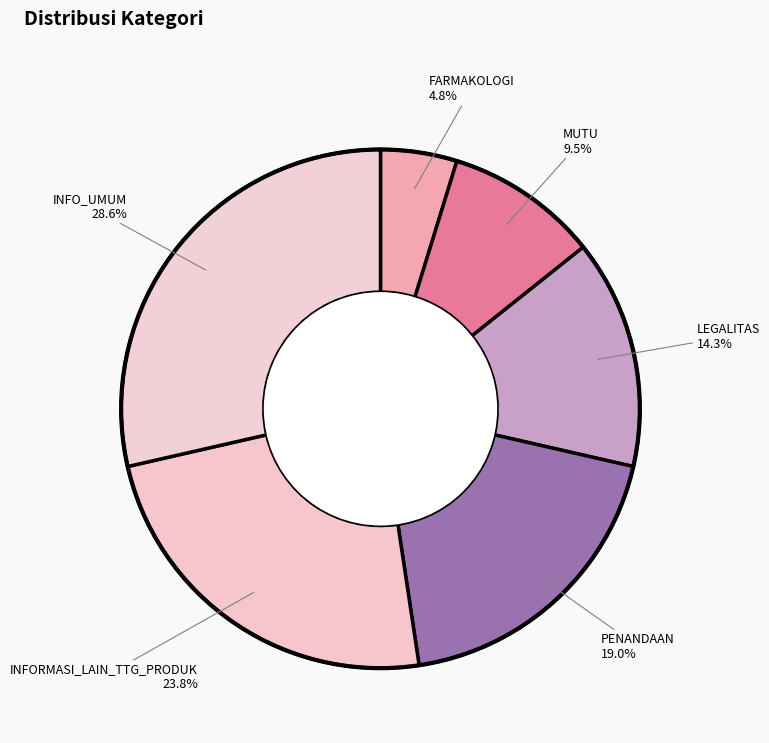

What percentage is NOT represented by INFORMASI_LAIN_TTG_PRODUK?

76.2%